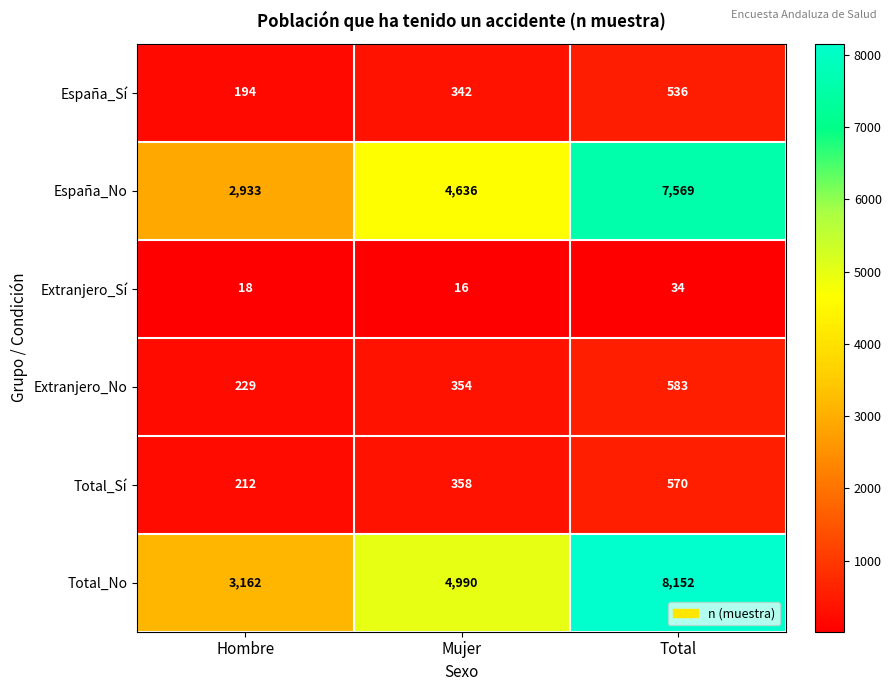

At how many categories does at least one series exceed 3821?

2